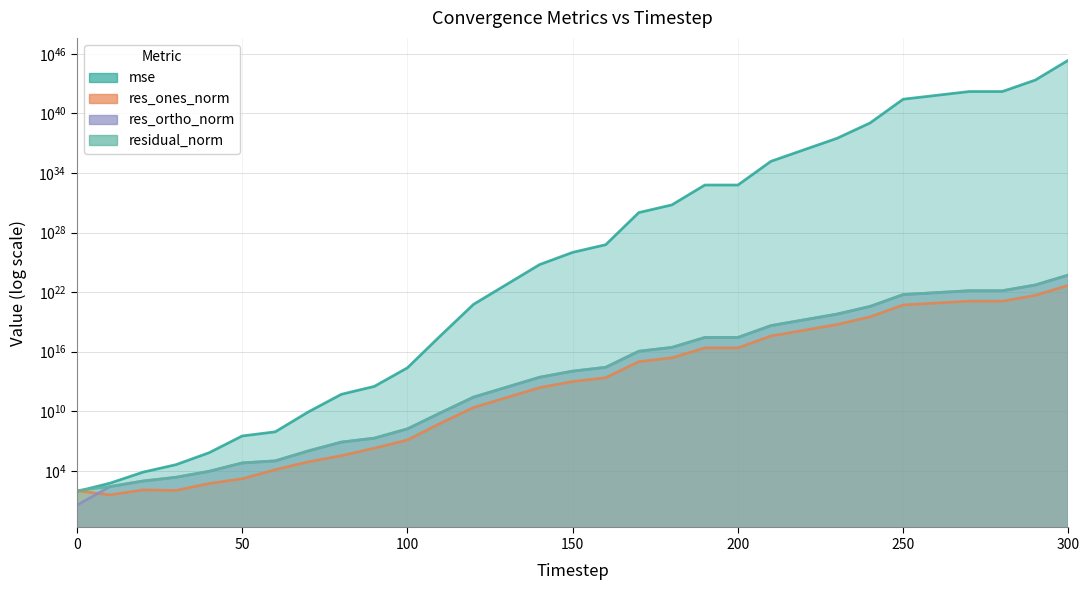

Which category has the highest value across all series?

300